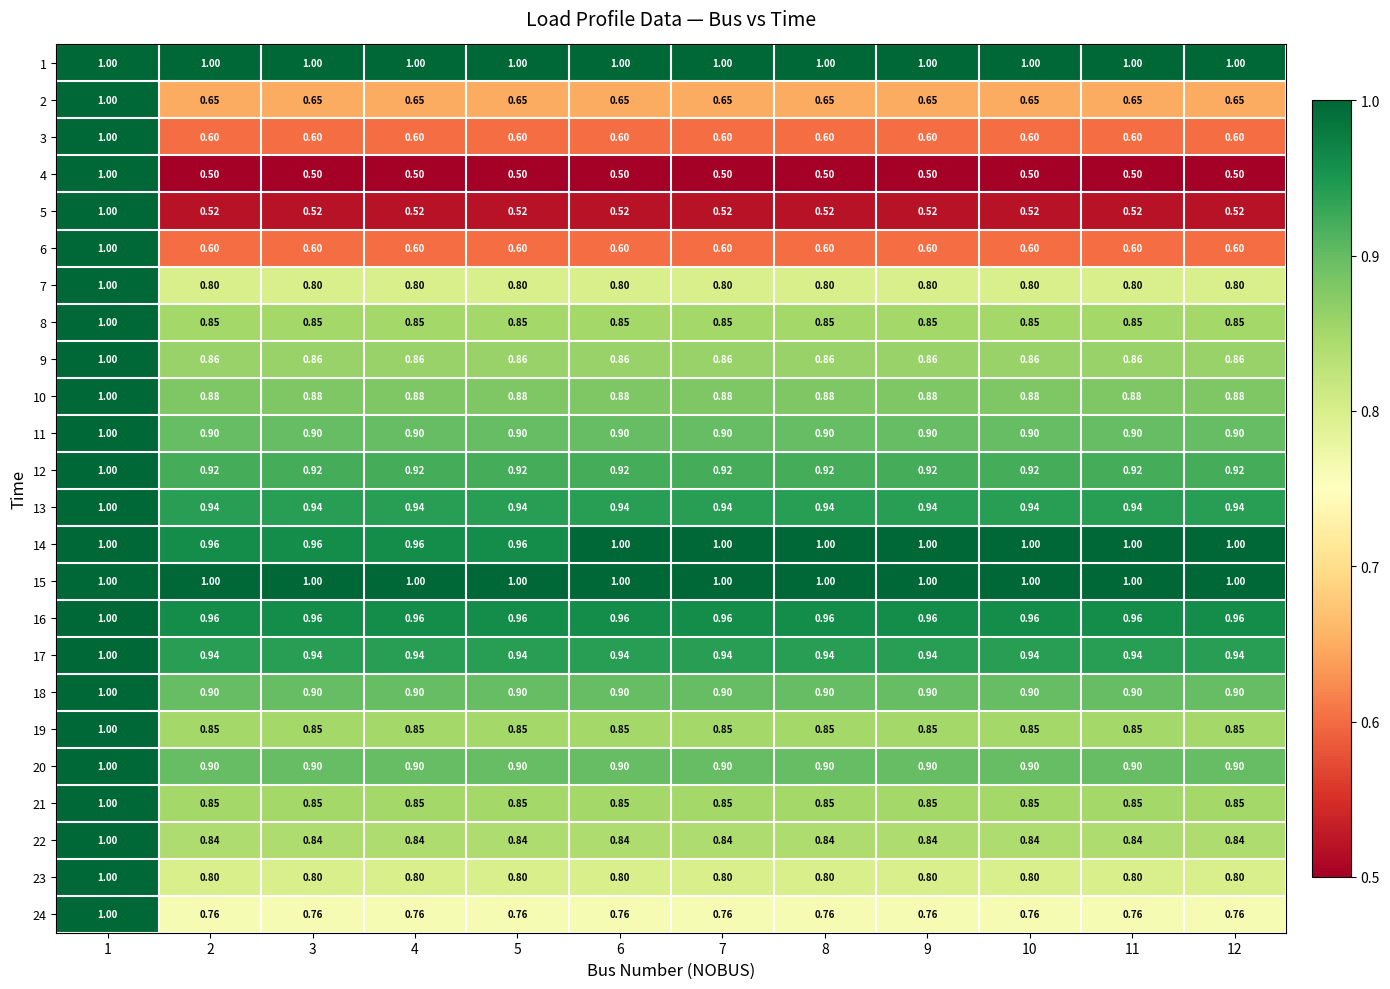

What is the difference between the highest and lowest values at 10?

0.5